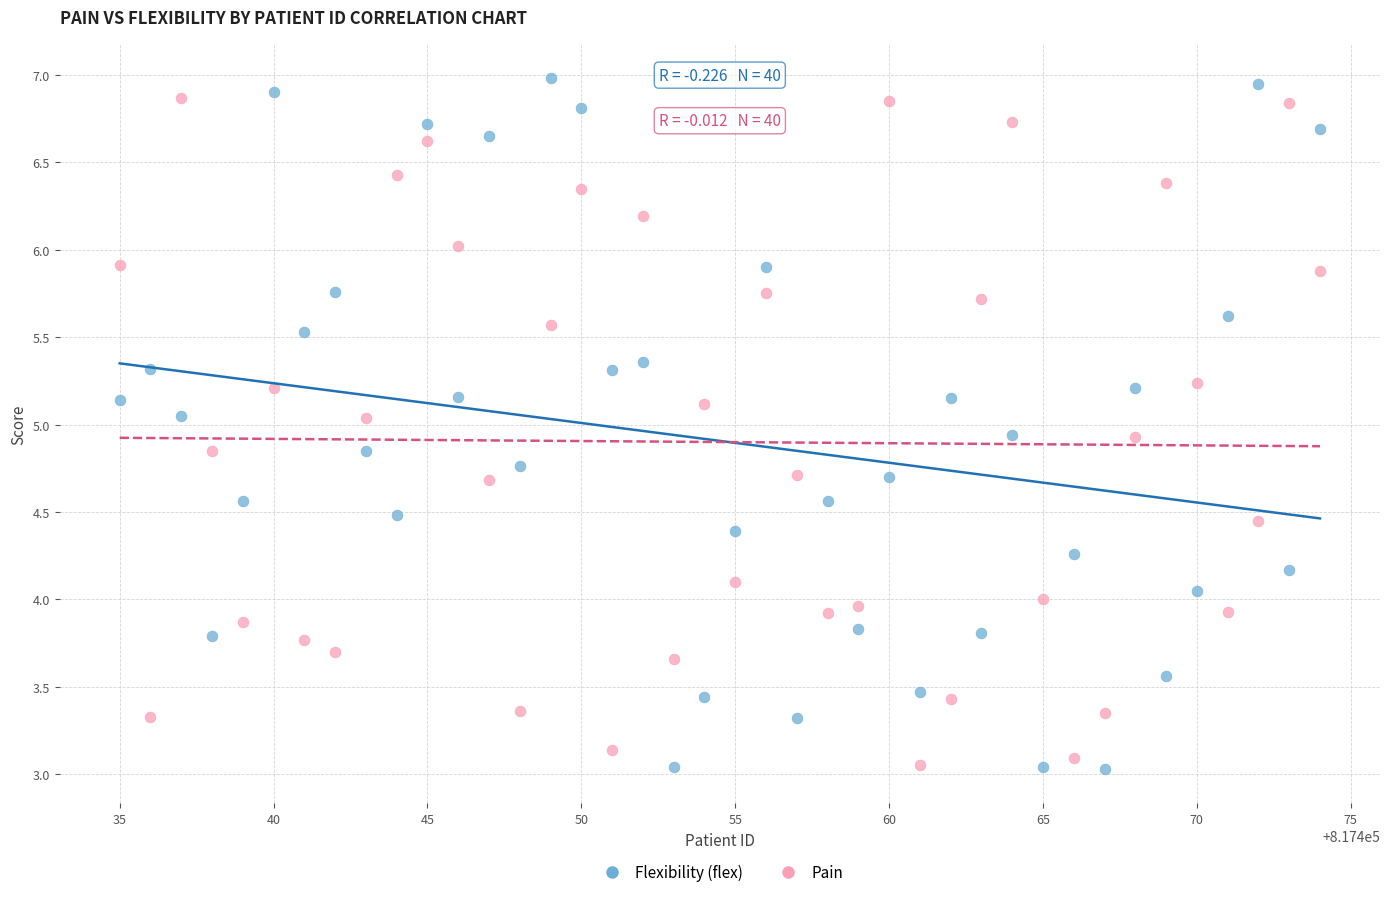

Across all data points, what is the range of X values (max minus min)?

39.0